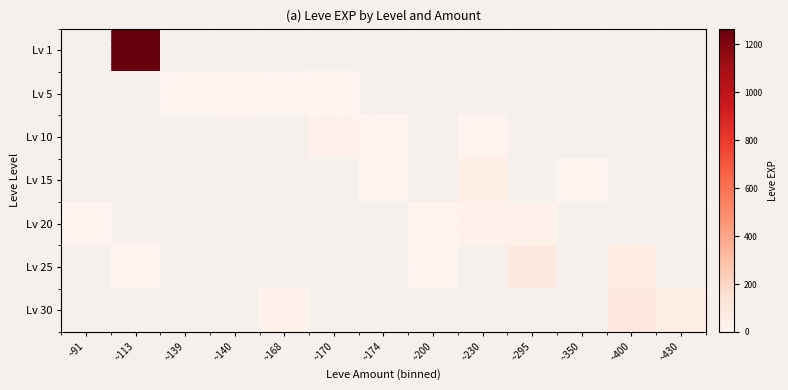

Which has a higher value, ~170 or ~139?

~170